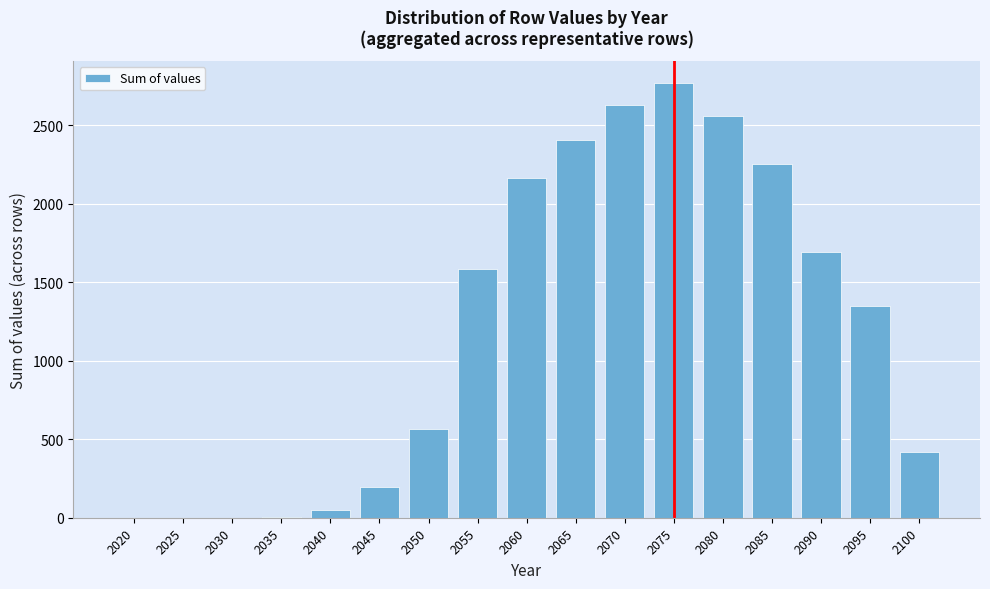

What is the sum of the values at 2085 and 2025?

2253.7